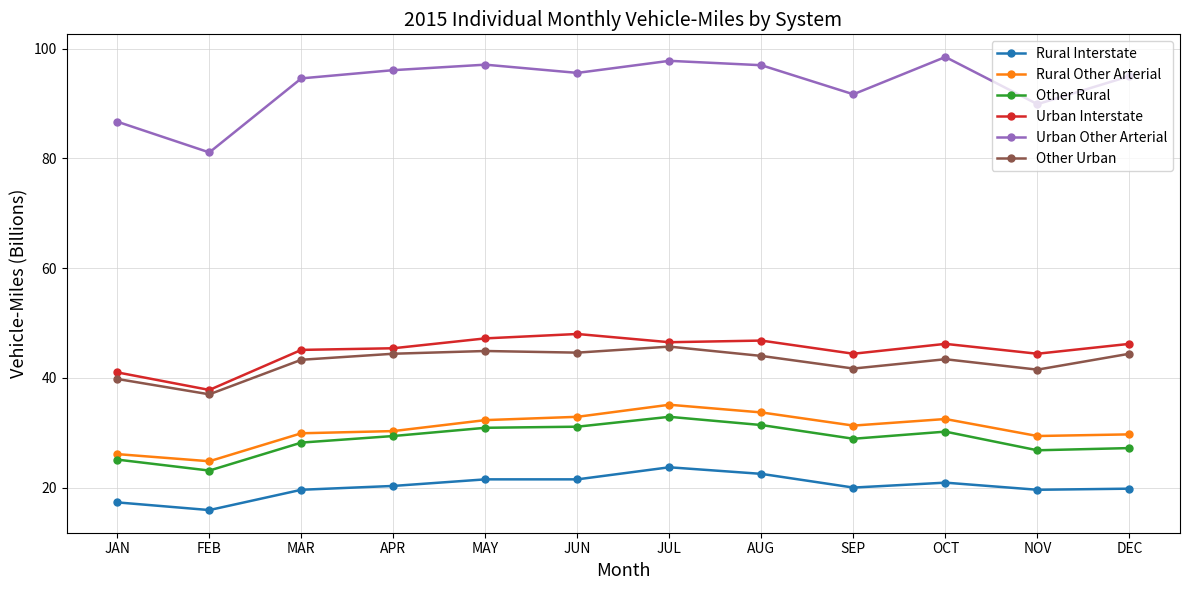

What is the sum of the Rural Other Arterial values at FEB and APR?

55.1